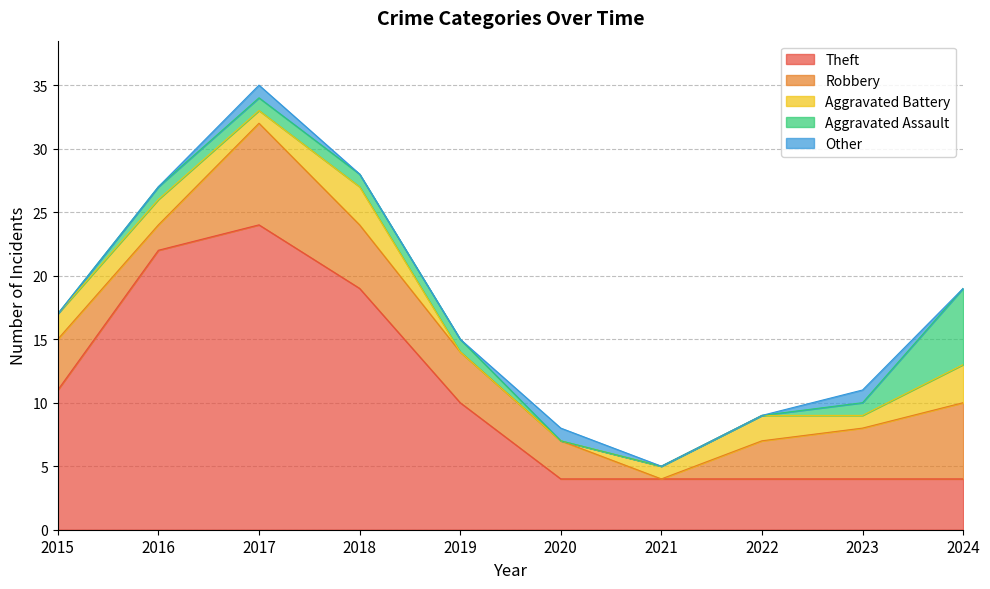

Reading left to right, transcribe all the data shown in this chart.

Theft: 11	22	24	19	10	4	4	4	4	4
Robbery: 4	2	8	5	4	3	0	3	4	6
Aggravated Battery: 2	2	1	3	0	0	1	2	1	3
Aggravated Assault: 0	1	1	1	1	0	0	0	1	6
Other: 0	0	1	0	0	1	0	0	1	0